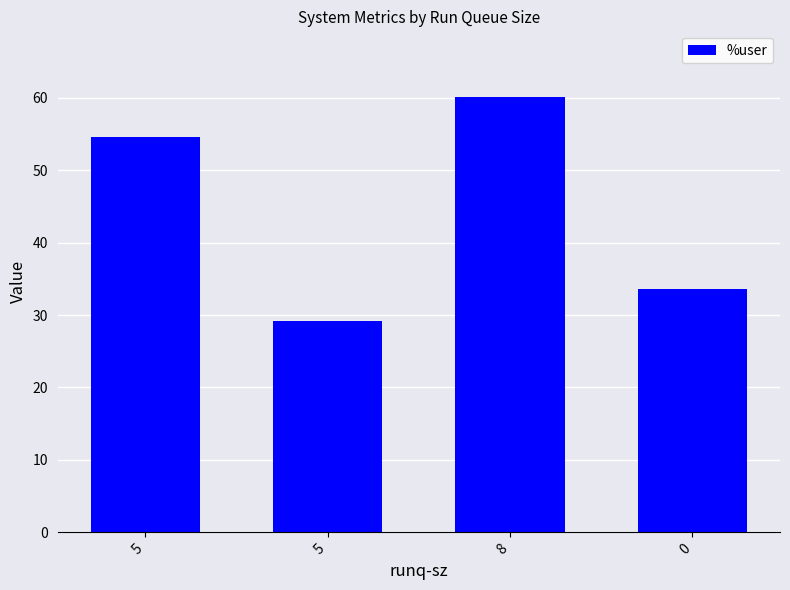

How many distinct data groups are displayed?

1